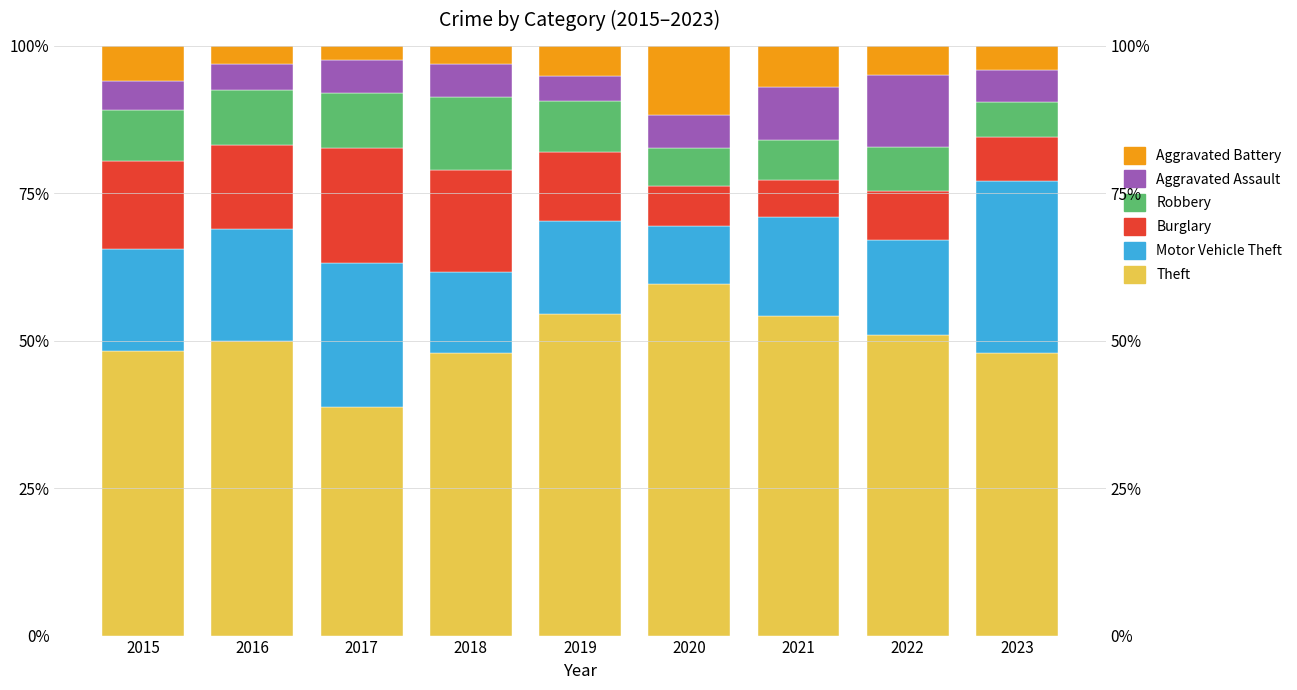

The value of Theft at 2016 is 49.9. True or false?

True